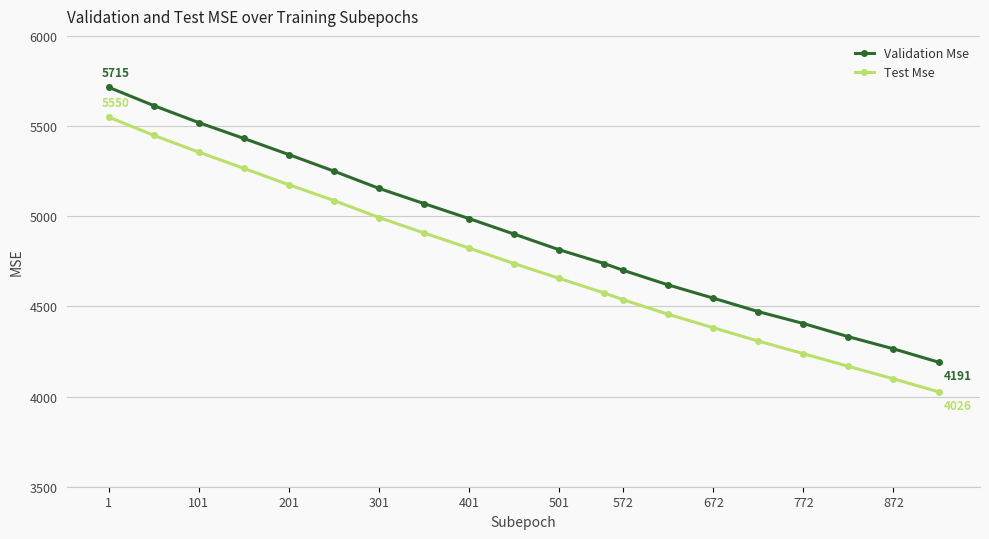

What is the smallest value displayed?

4026.2